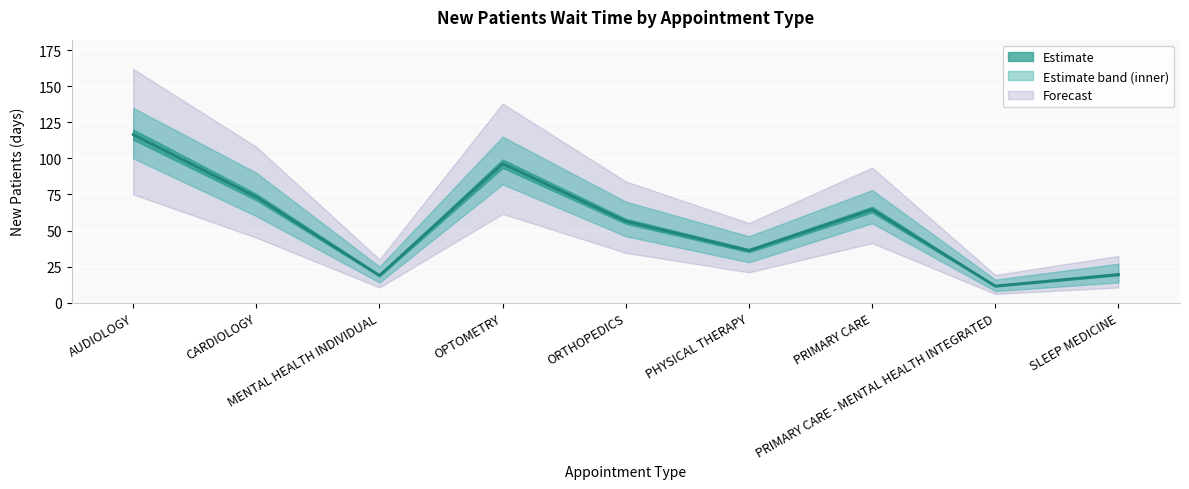

Where is the first local minimum?

MENTAL HEALTH INDIVIDUAL